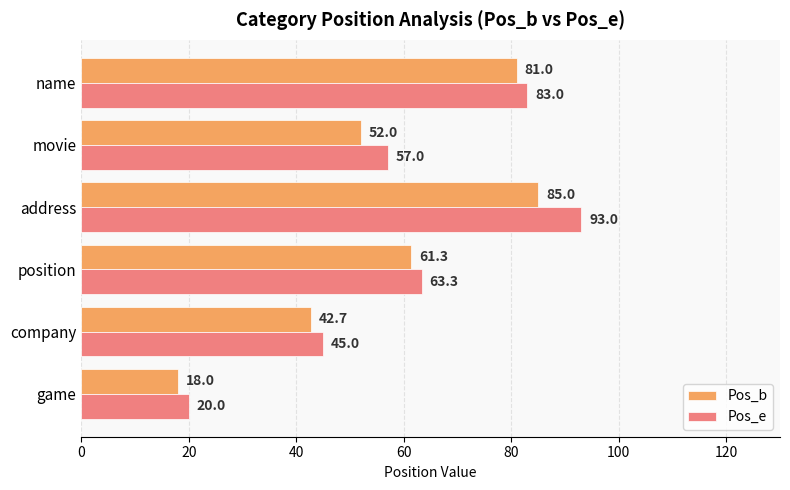

True or false: Pos_e has a value of 128.1 at address.

False